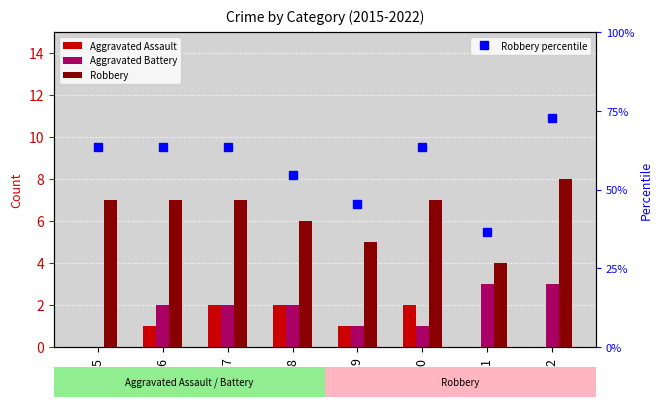

True or false: Robbery percentile has a value of 72.7 at 2022.

True